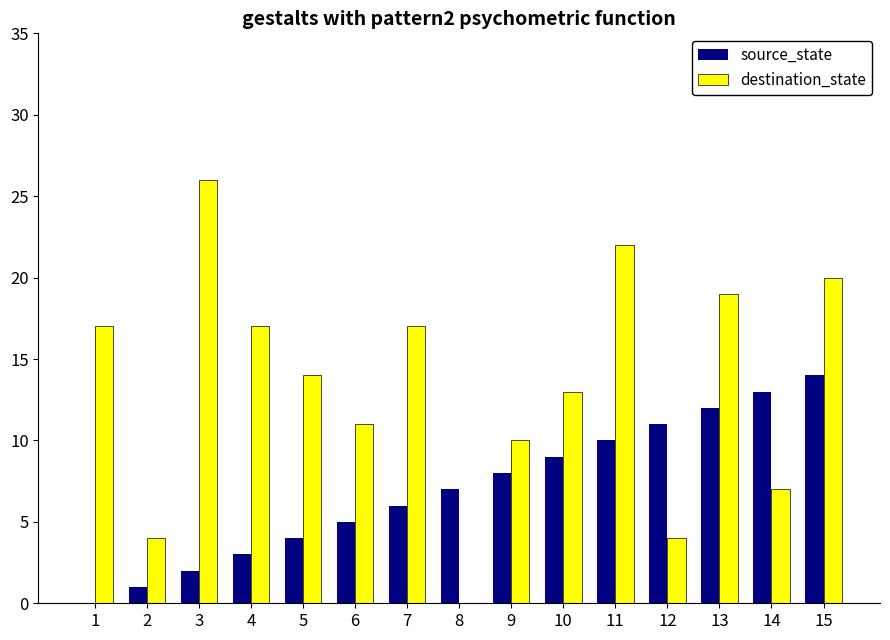

The source_state series shows 4 at 5. True or false?

True